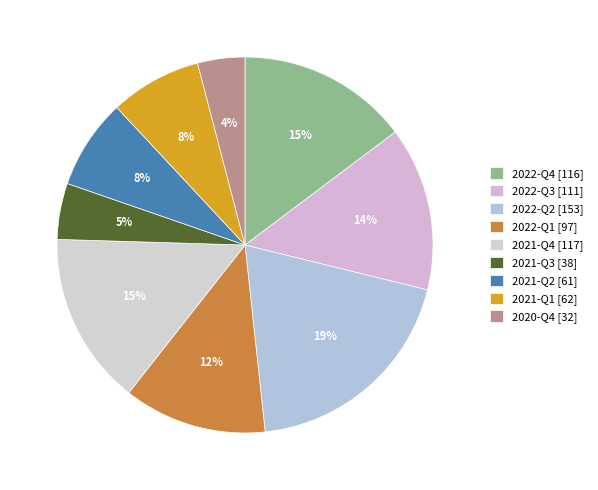

How many slices are in this pie chart?

9